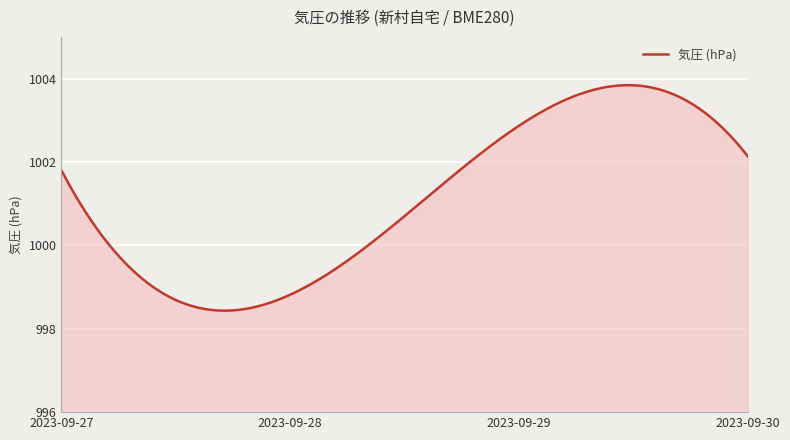

What is the maximum value shown in the chart?

1003.8